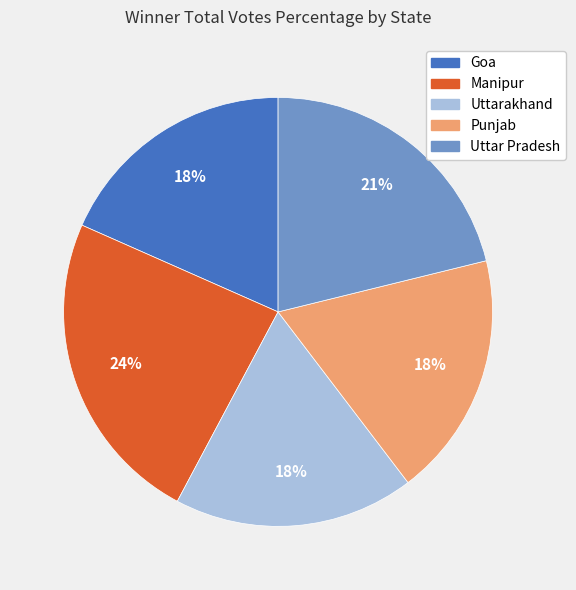

Do Goa and Manipur together represent more than half of the pie?

No